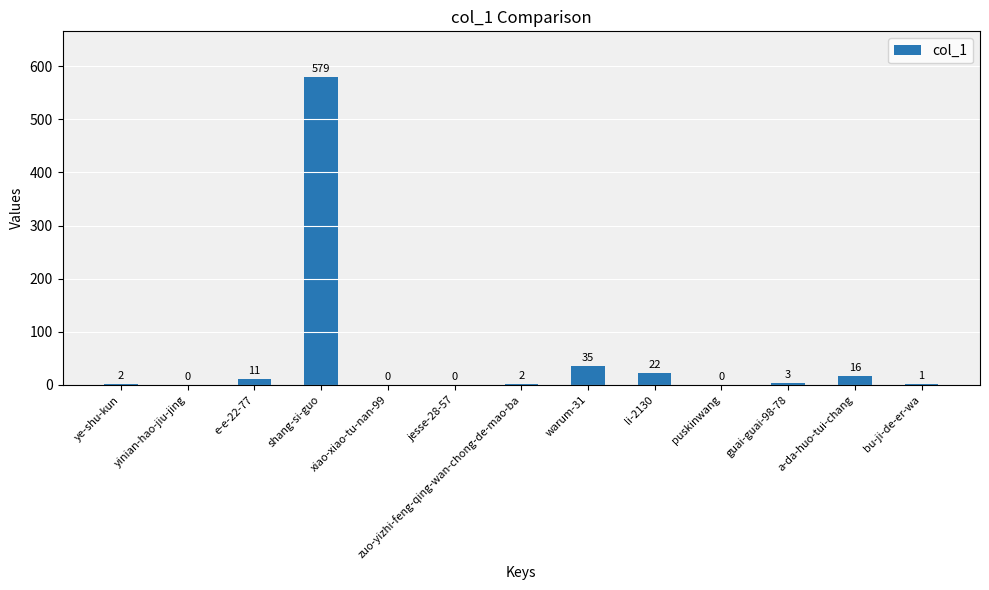

What is the sum of the values at bu-ji-de-er-wa and xiao-xiao-tu-nan-99?

1